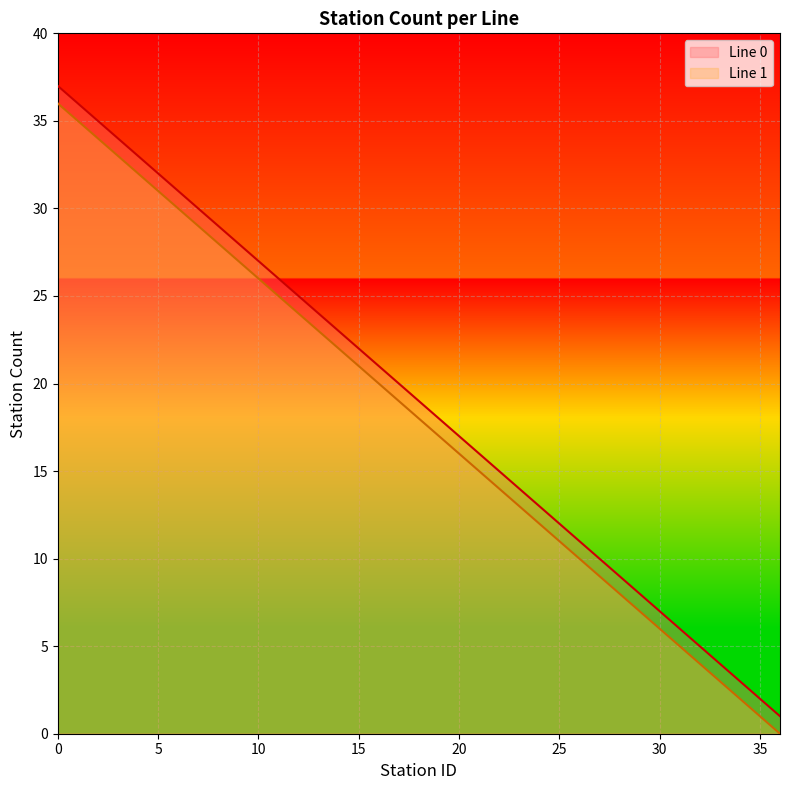

True or false: there are more than 1 points higher than both neighbors.

False